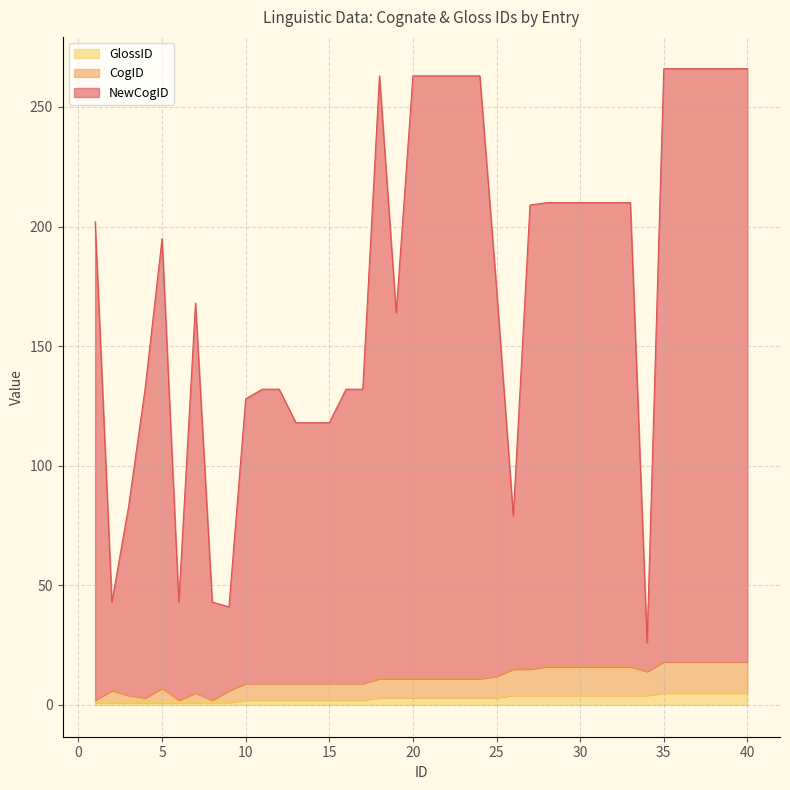

Where is CogID nearest to the value 10?

10